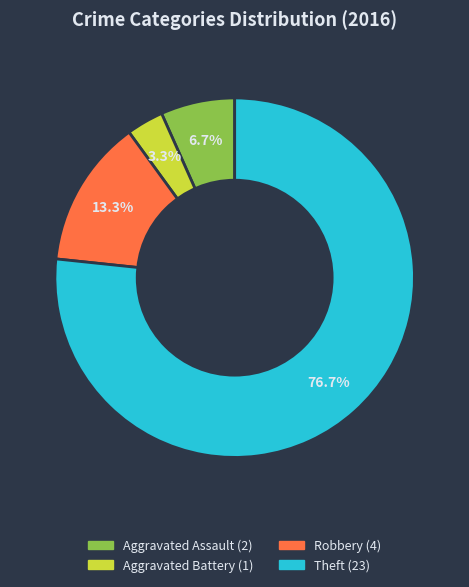

Does any single category account for the majority?

Yes